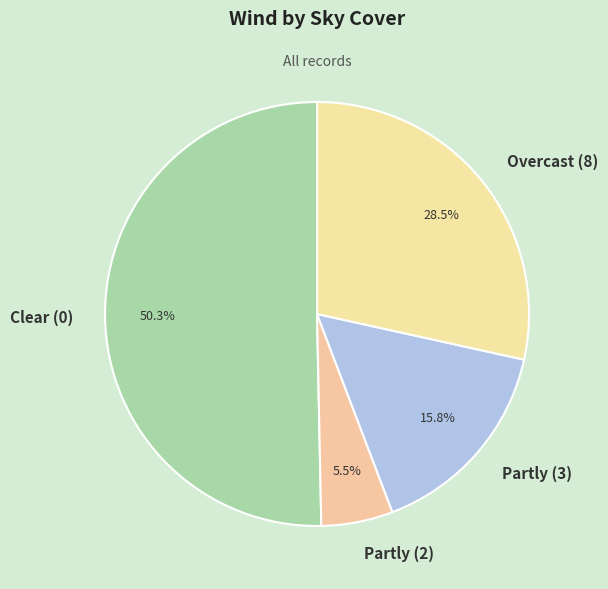

Rank the categories by value from highest to lowest.

Clear (0), Overcast (8), Partly (3), Partly (2)